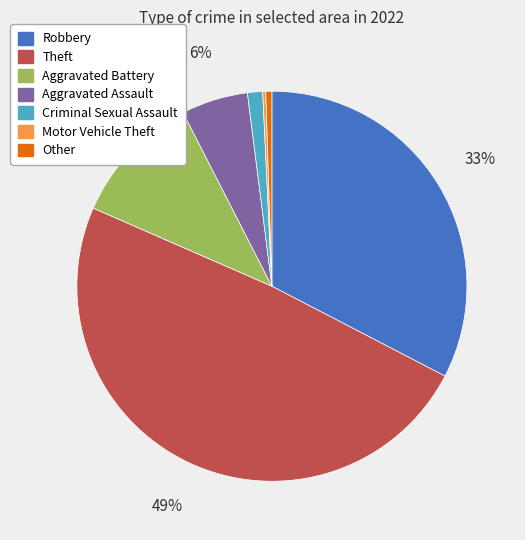

Is Other the majority of the pie?

No